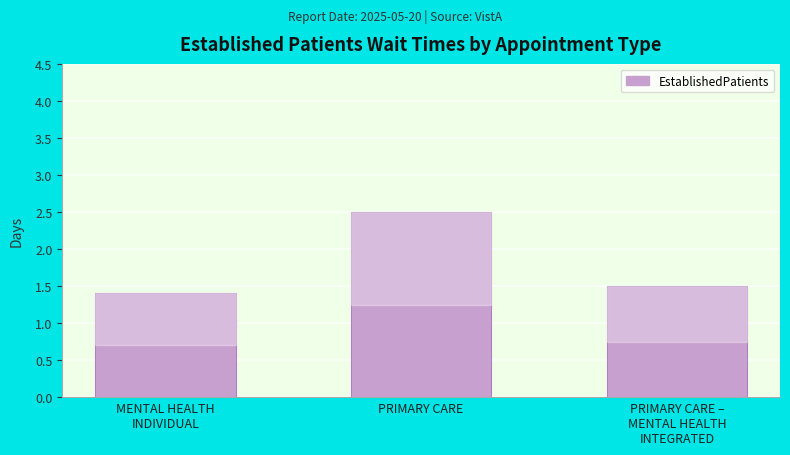

What position from the right is PRIMARY CARE –
MENTAL HEALTH
INTEGRATED?

1